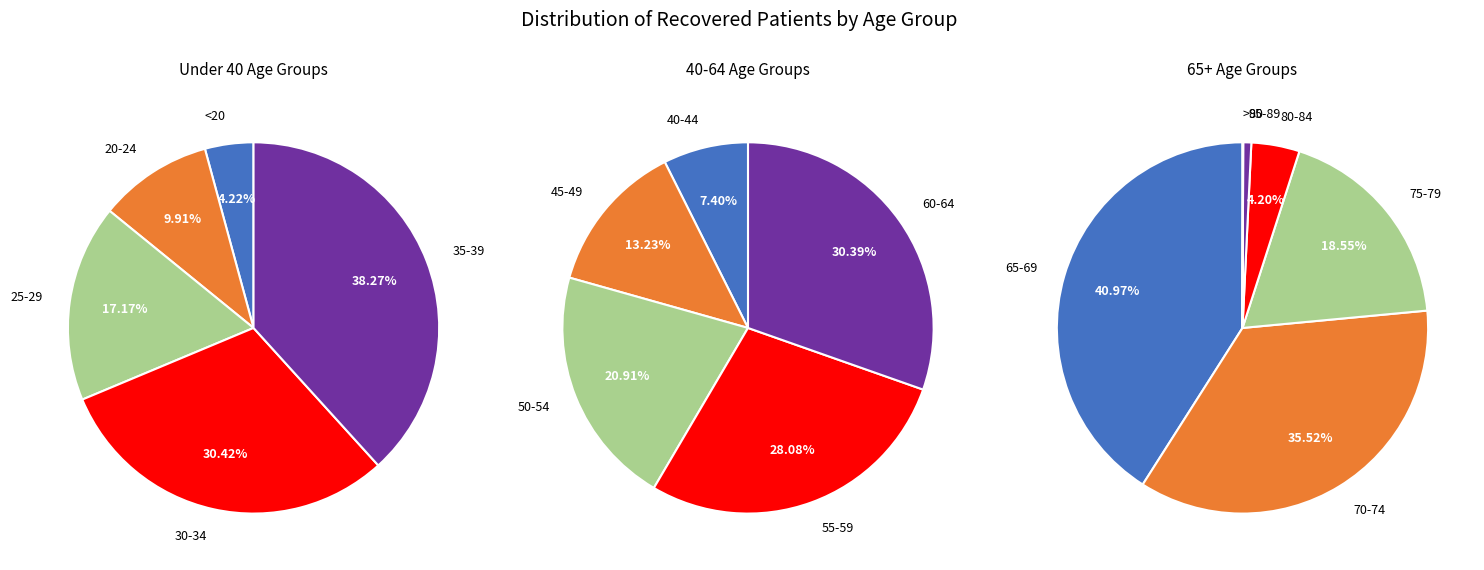

What is the change in value from <20 to 30-34?

+267